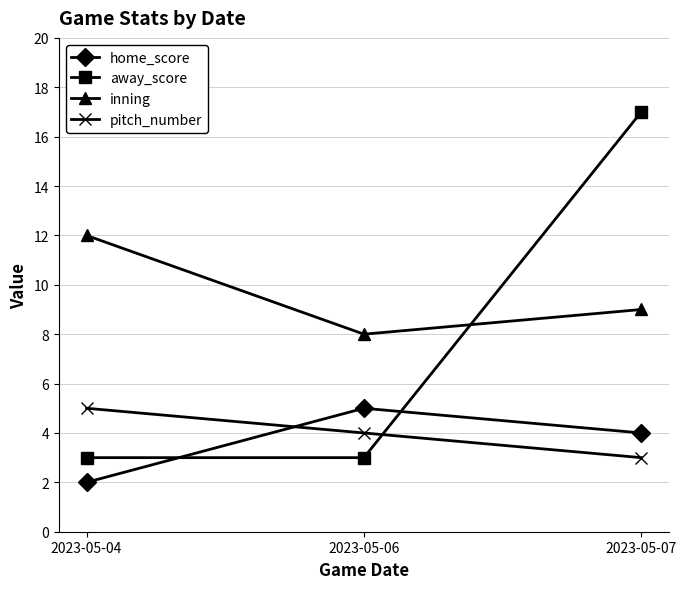

Is this an area chart (filled region under the line)?

No